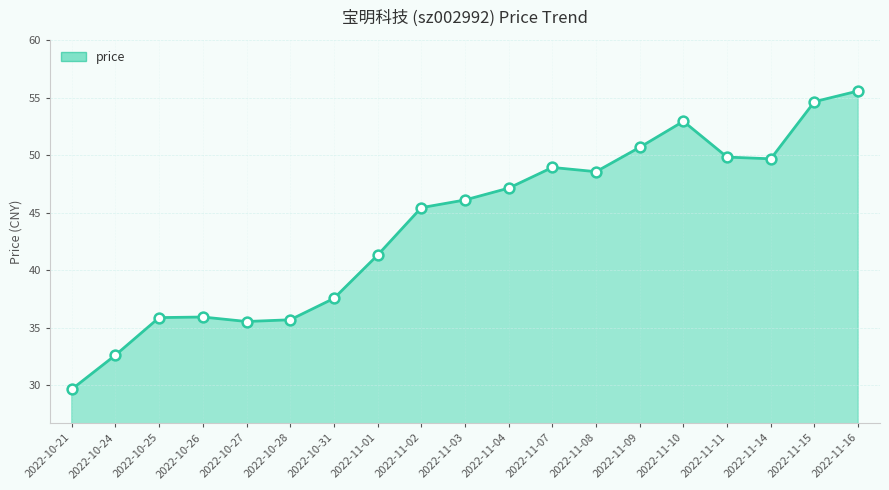

What is the change in value from 2022-11-10 to 2022-11-11?

-3.1